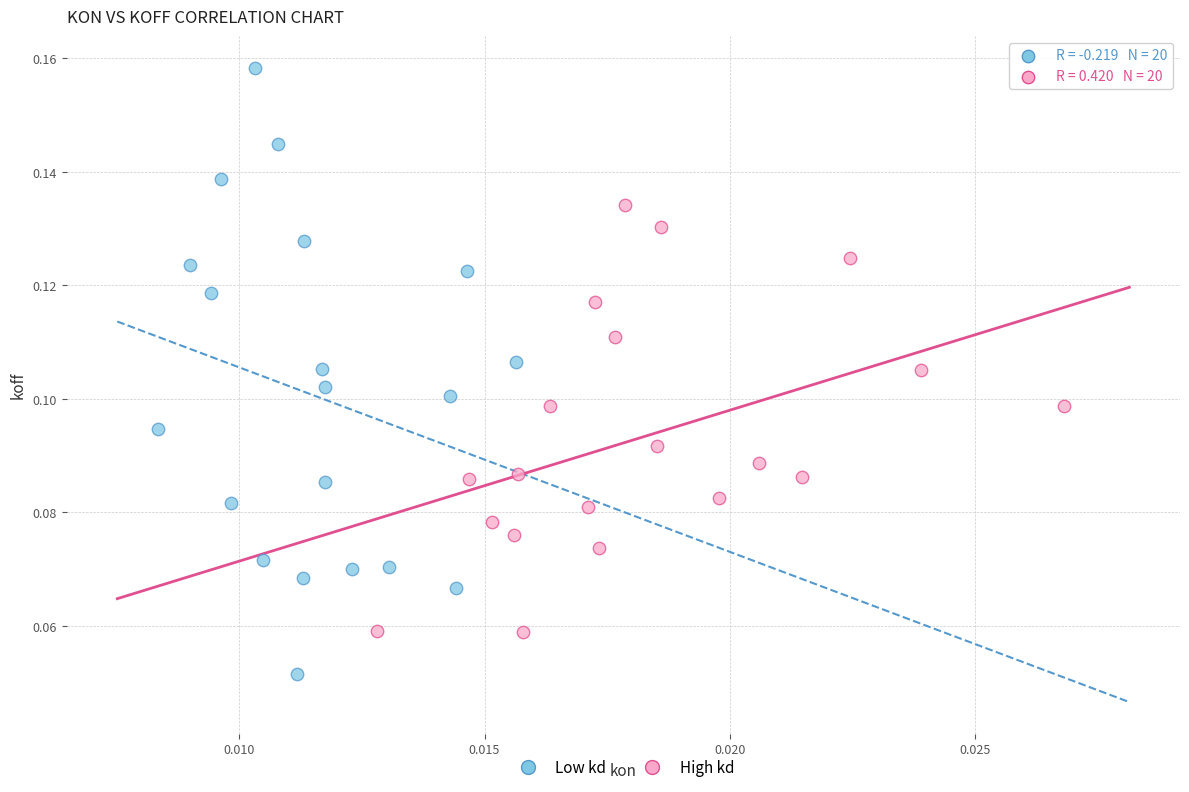

Which series has the largest Y range (max minus min)?

Low kd